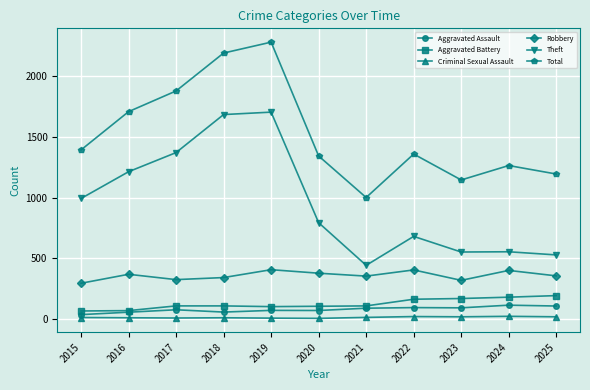

The Robbery series shows 404 at 2019. True or false?

True